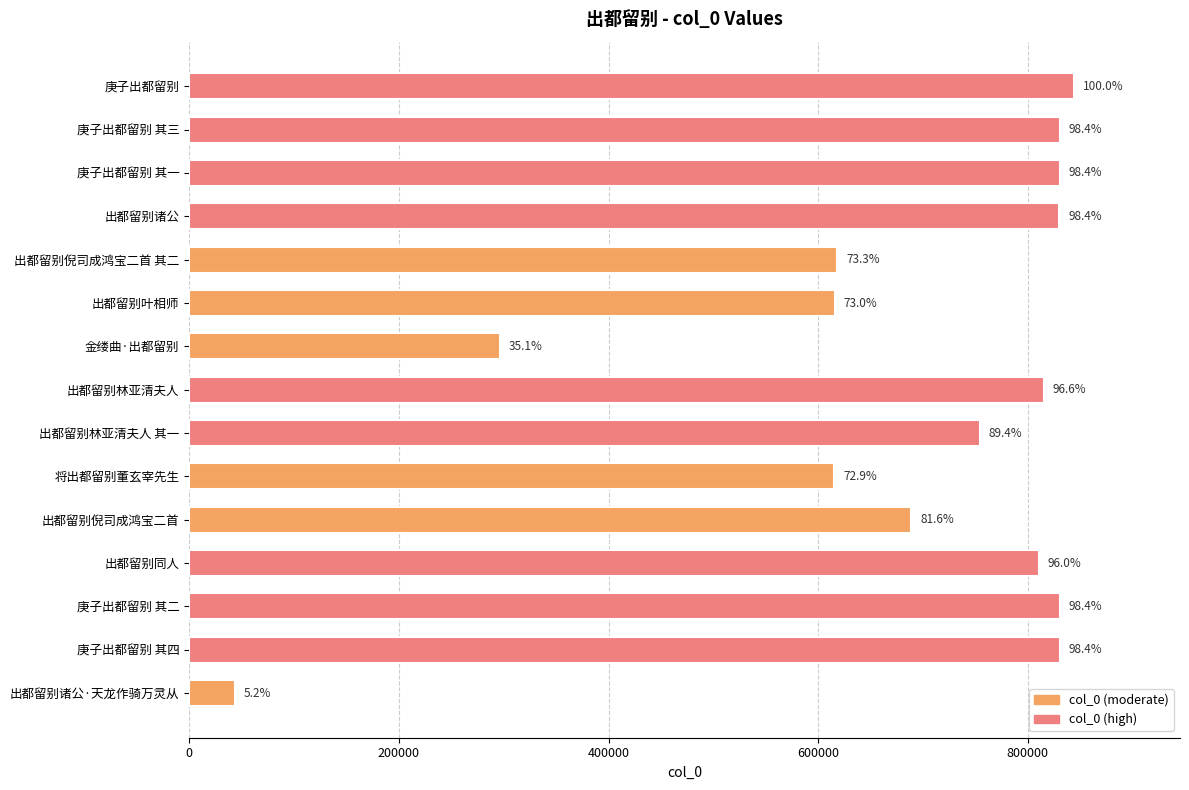

How many bars are there in total?

15